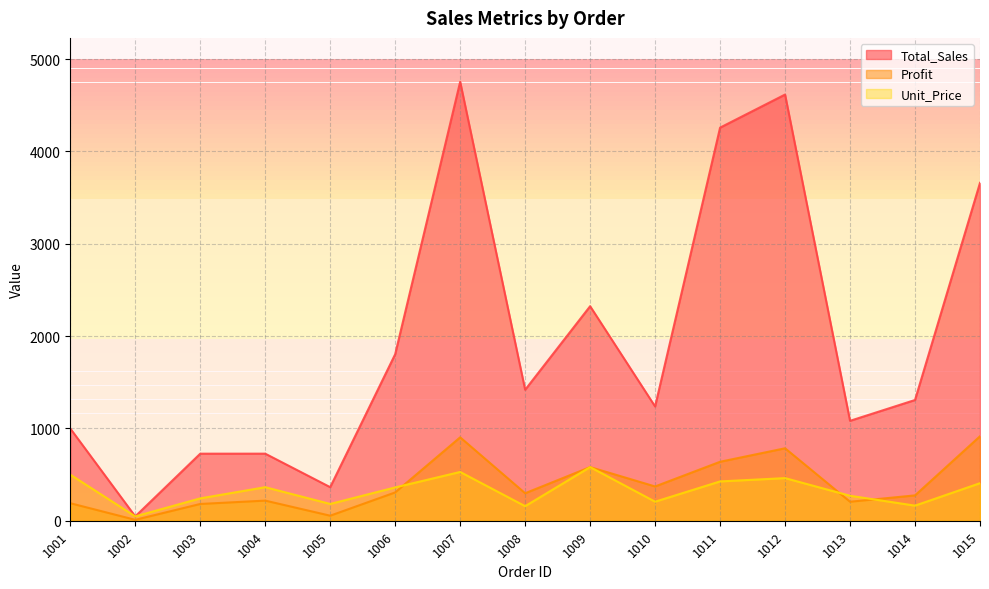

What is the total value across all series at 1008?

1874.2